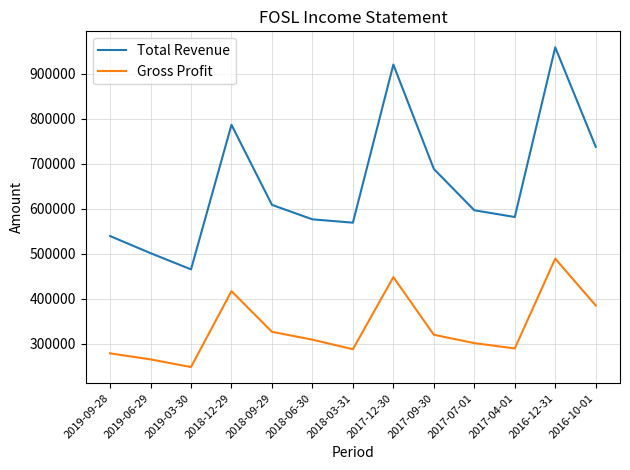

How many lines are shown in the chart?

2